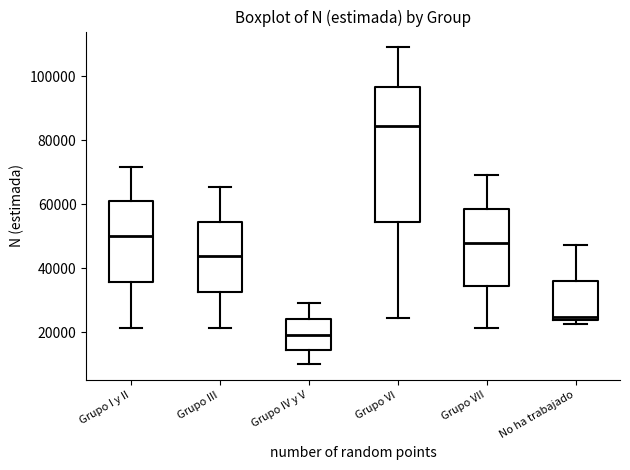

Reading left to right, transcribe this box plot: for each box, give where its median line is, the range the box spans, and where its two whiskers end, as read against the y-axis. The values are not printed on the chart, so give them approximately, as read against the axis.

Grupo I y II: median 50000, box 36000 to 60000, whiskers 22000 to 72000
Grupo III: median 44000, box 32000 to 54000, whiskers 22000 to 66000
Grupo IV y V: median 20000, box 14000 to 24000, whiskers 10000 to 30000
Grupo VI: median 84000, box 54000 to 96000, whiskers 24000 to 110000
Grupo VII: median 48000, box 34000 to 58000, whiskers 22000 to 70000
No ha trabajado: median 24000 (just above the box's lower edge), box 24000 to 36000, whiskers 22000 to 48000